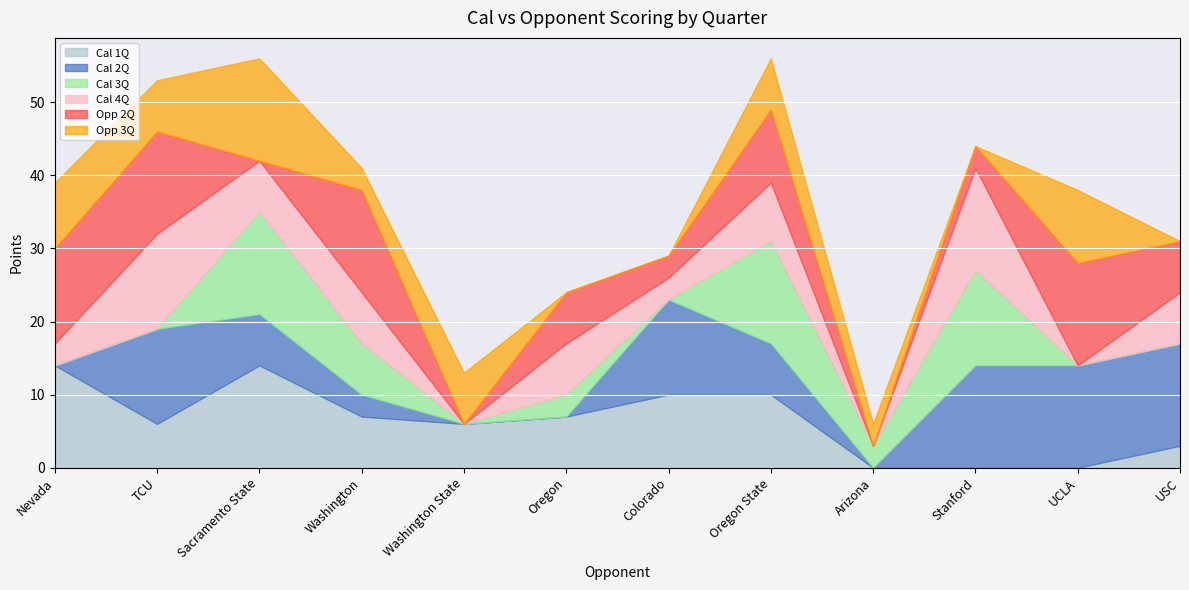

Which category has the lowest value across all series?

Arizona